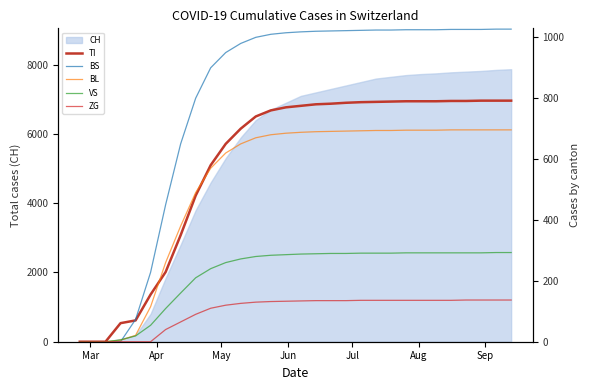

How many values in the ZG series exceed 134?

14